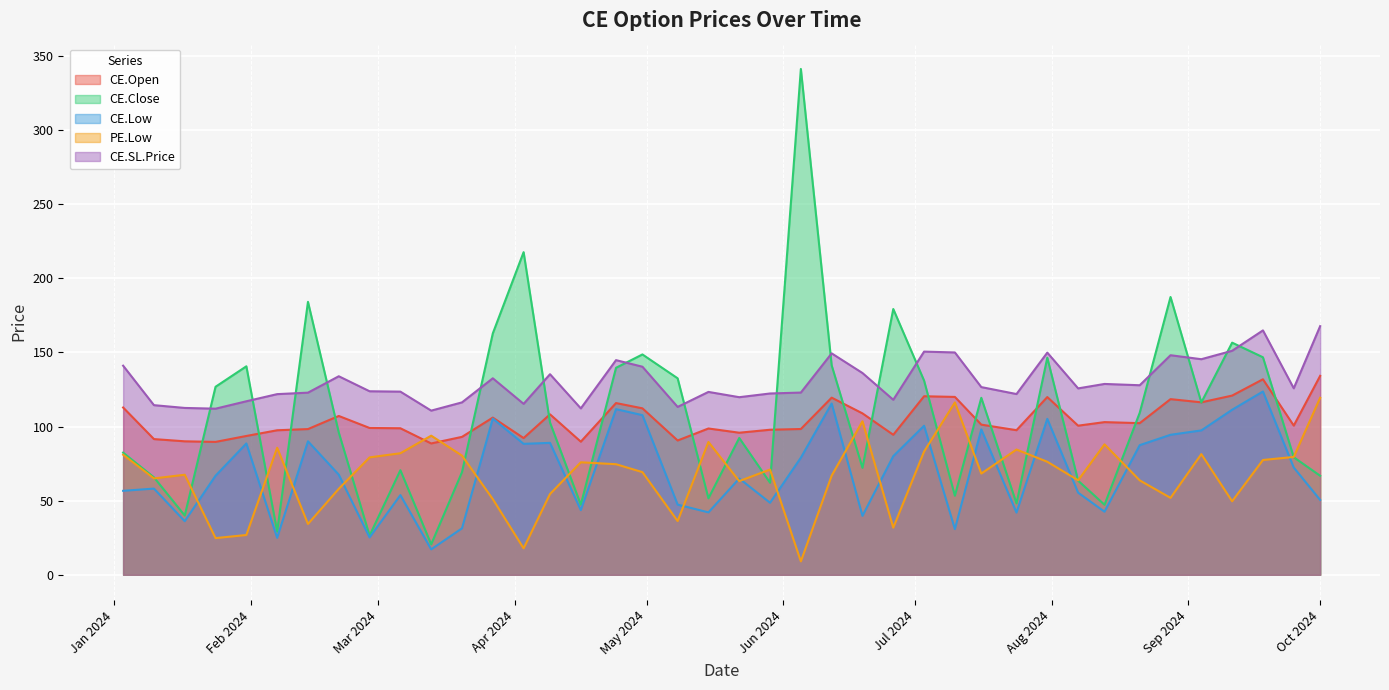

How many data points in CE.Open are above 100?

21